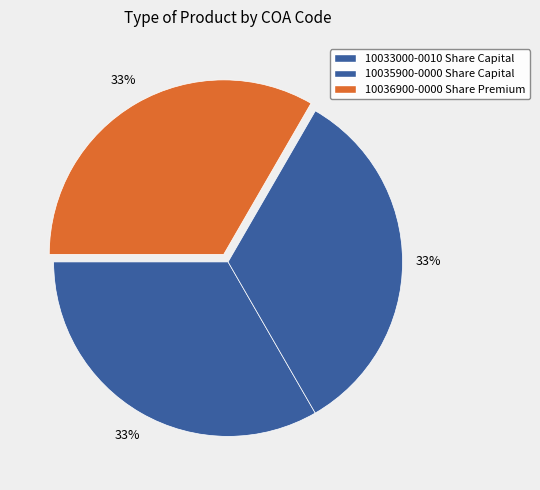

Is 10035900-0000 Share Capital the majority of the pie?

No